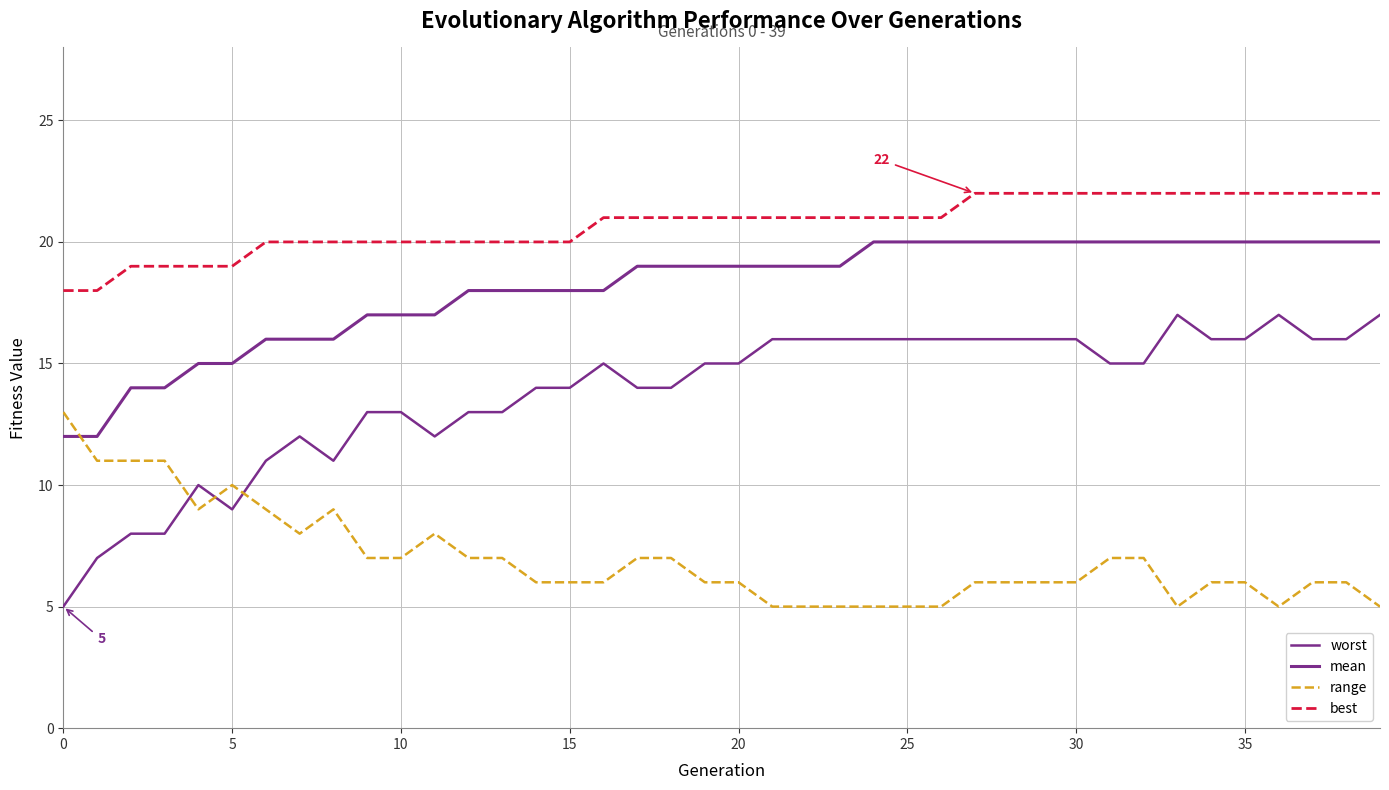

Does the chart have visible grid lines?

Yes